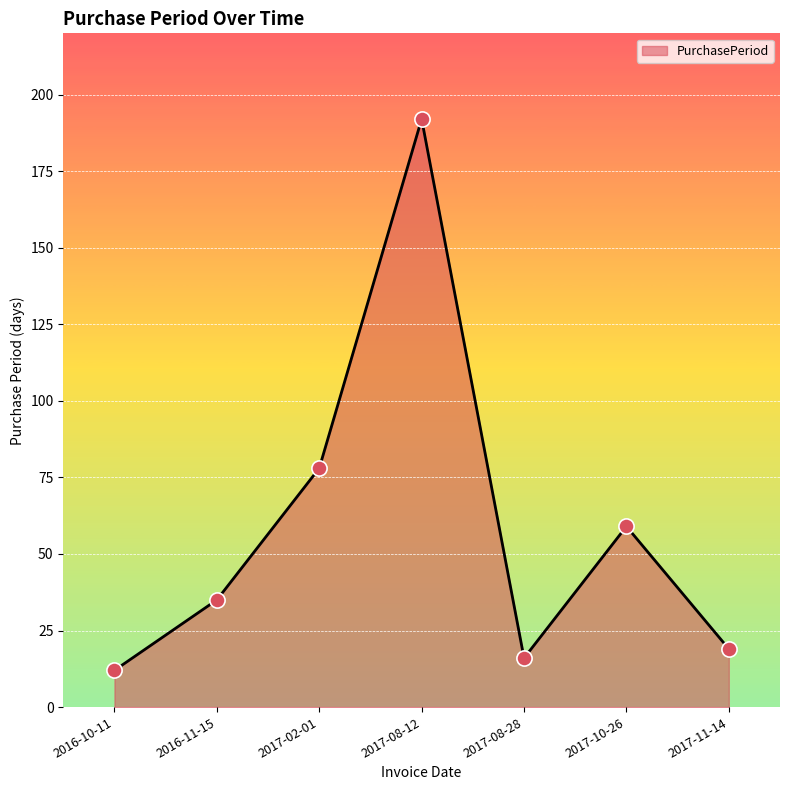

What is the change in value from 2016-10-11 to 2017-08-12?

+180